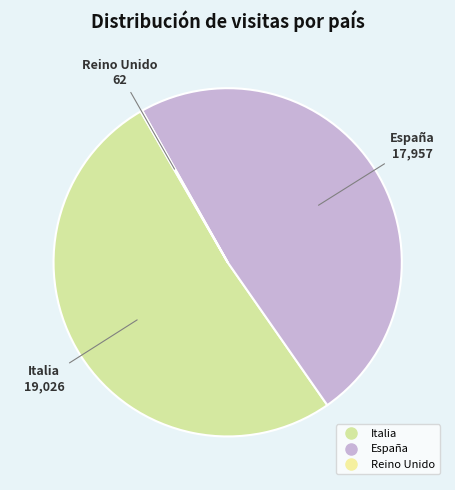

The Italia slice represents 51% of the pie. True or false?

True